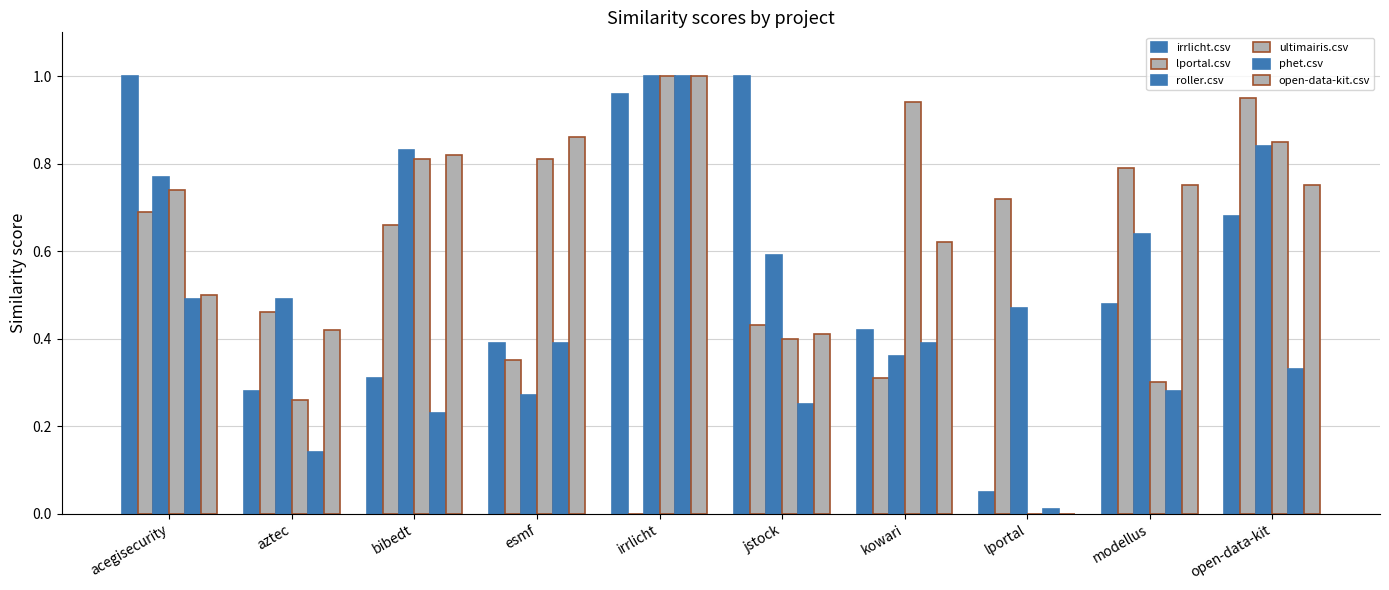

True or false: irrlicht.csv has a value of 0.5 at modellus.

True